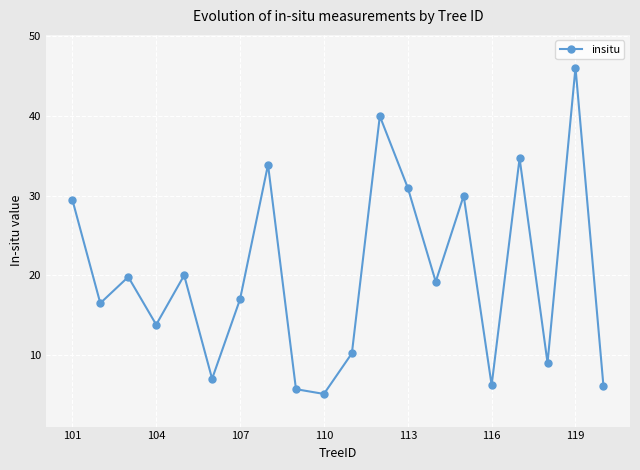

What is the average value?

20.0